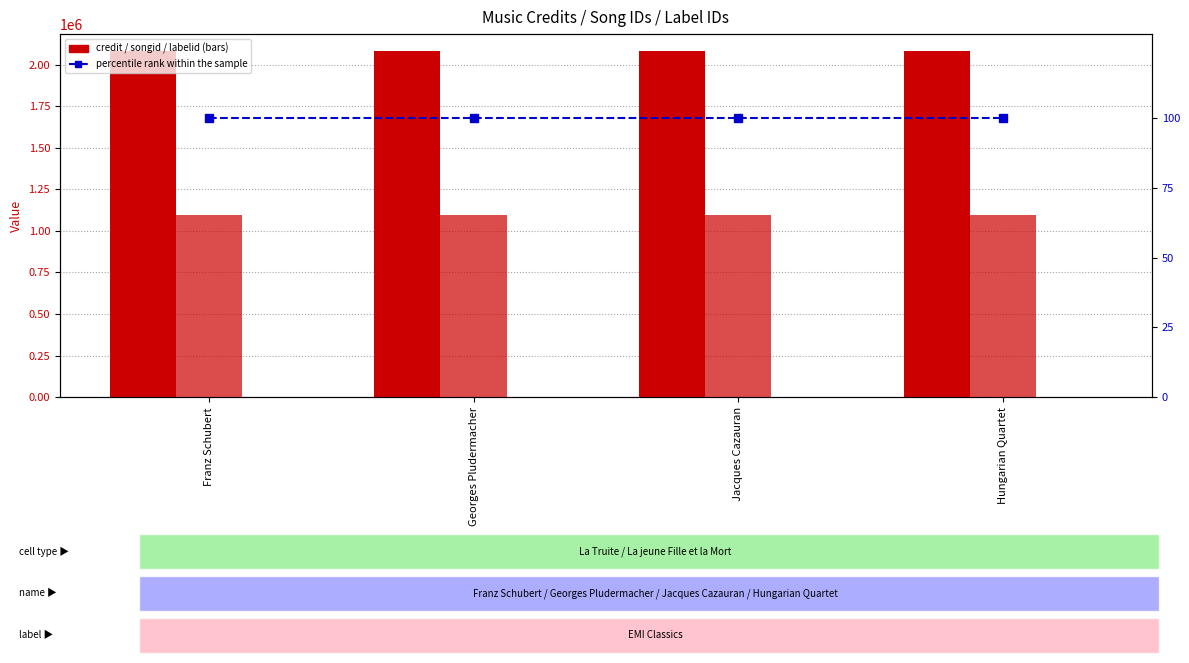

What is the total value across all series at Franz Schubert?

3173908